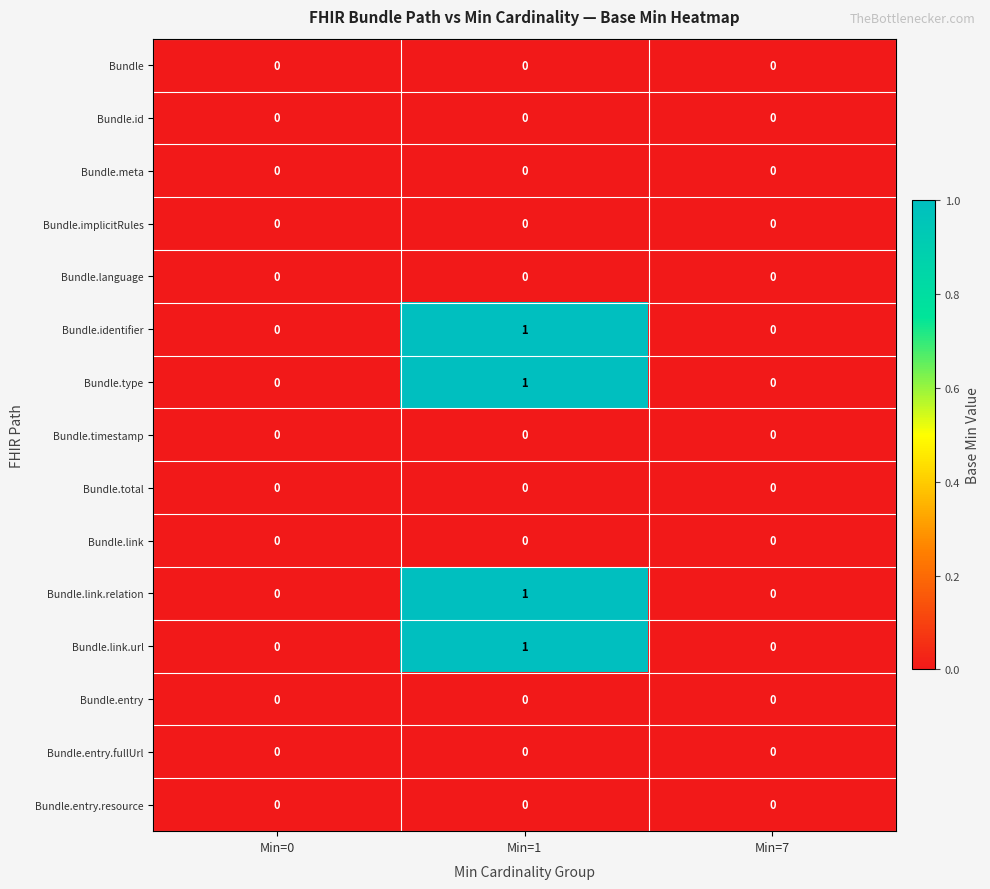

How many data points does each series have?

3